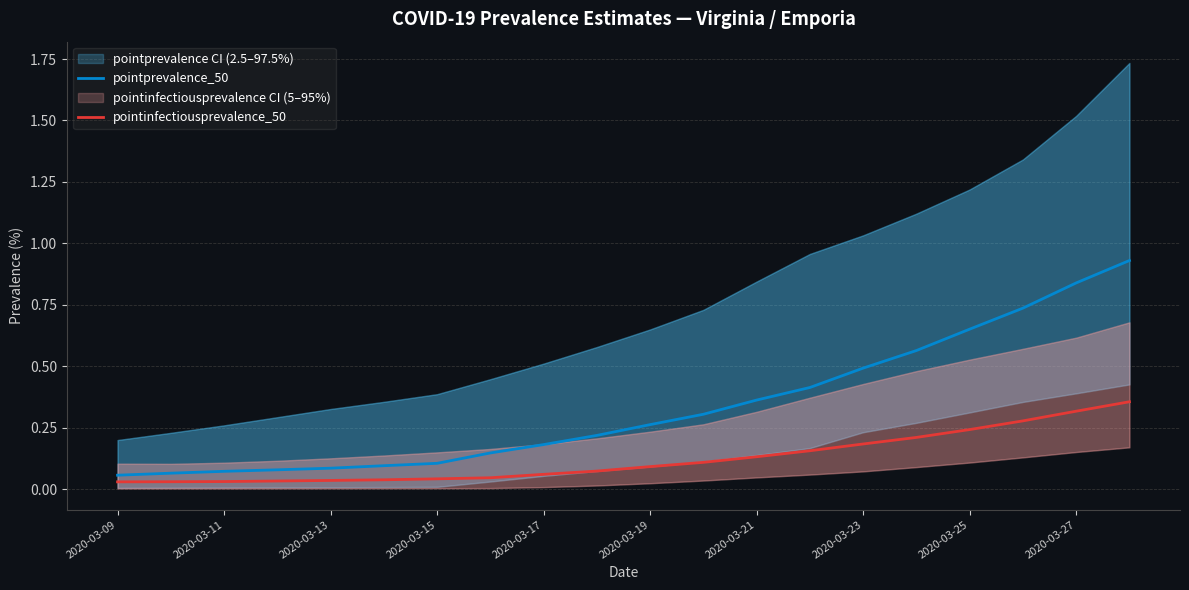

Which category has the lowest value in the pointinfectiousprevalence_50 series?

2020-03-09